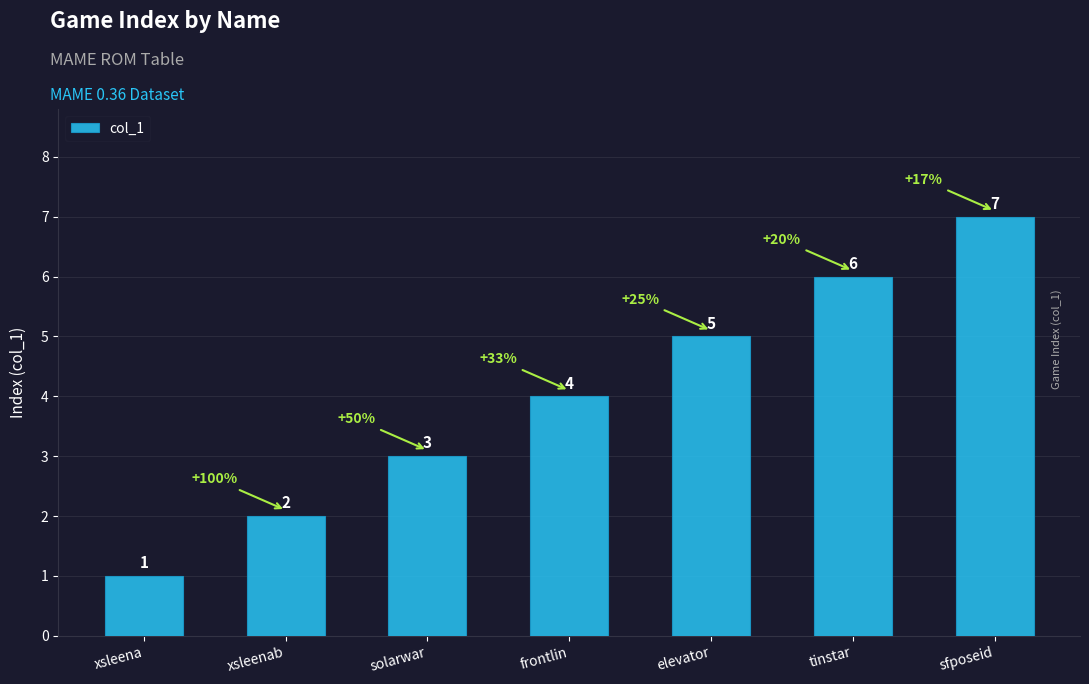

What is the sum of the values at xsleenab and elevator?

7